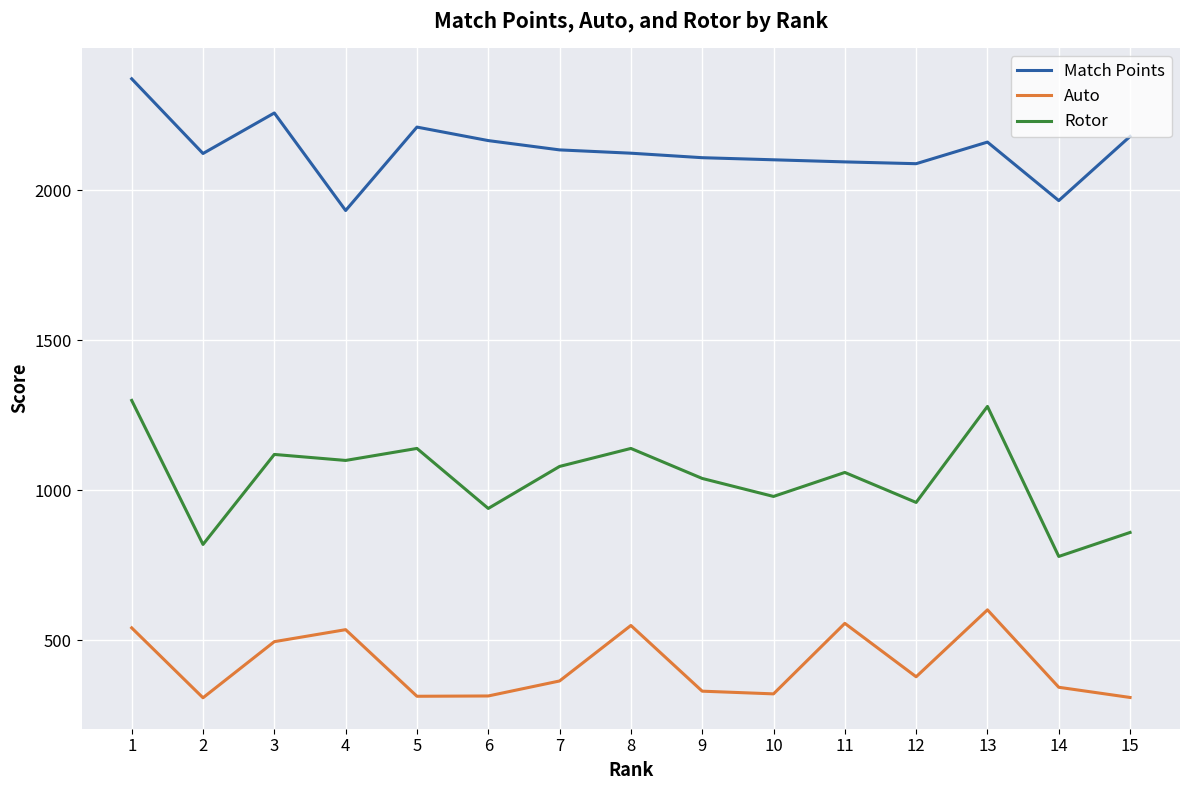

In Rotor, how many points are lower than both neighbors (excluding endpoints)?

6